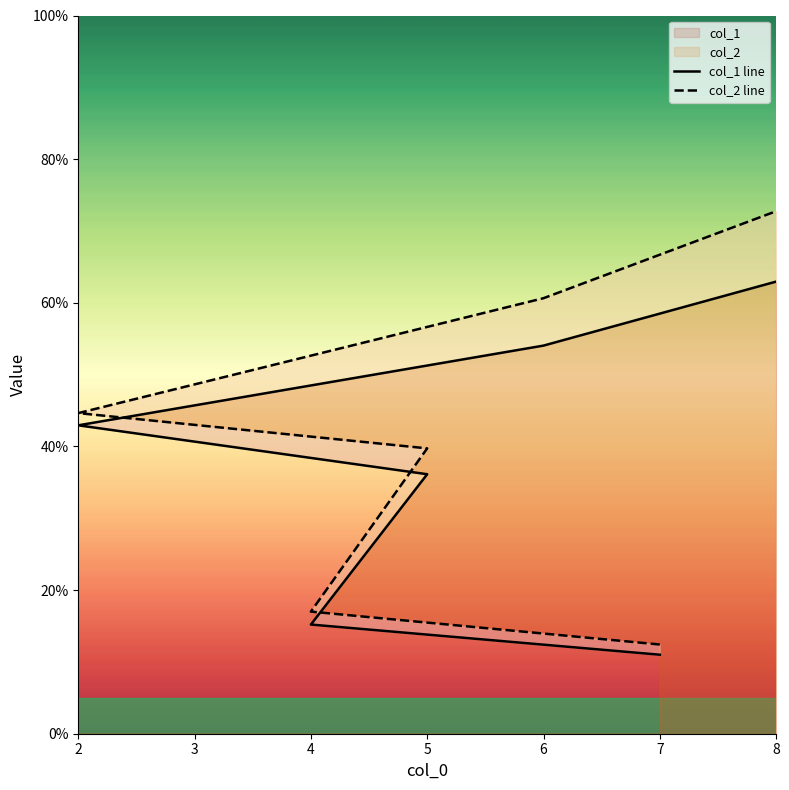

Reading left to right, extract all data points from this chart.

col_1 line: 11.0	15.2	36.1	42.9	54.0	63.0
col_2 line: 12.4	17.0	39.7	44.6	60.6	72.8